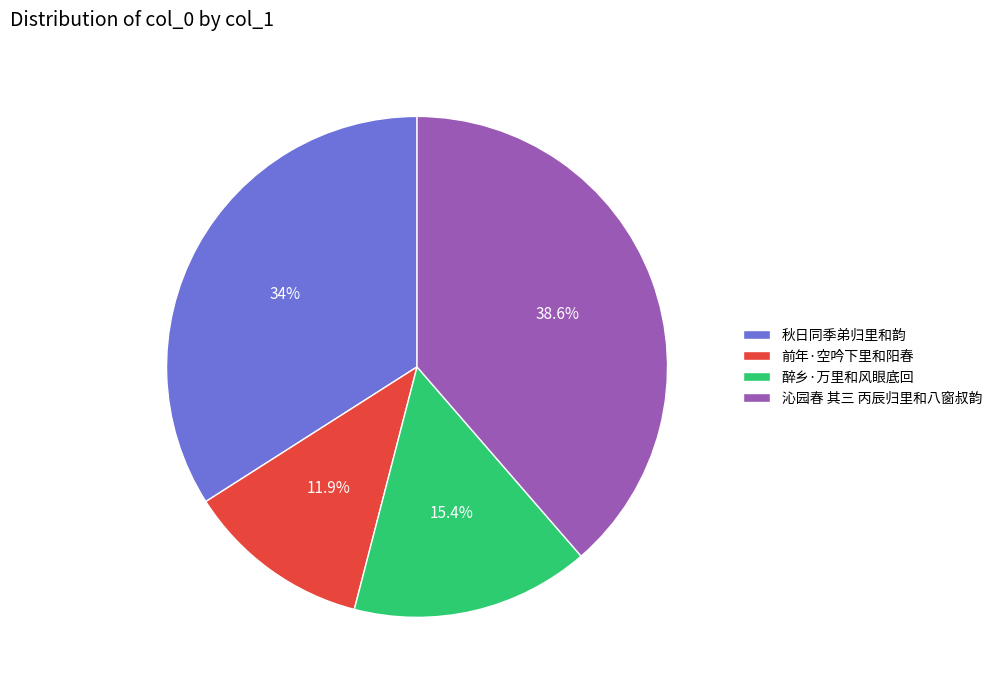

Which category has the biggest portion of the pie?

沁园春 其三 丙辰归里和八窗叔韵